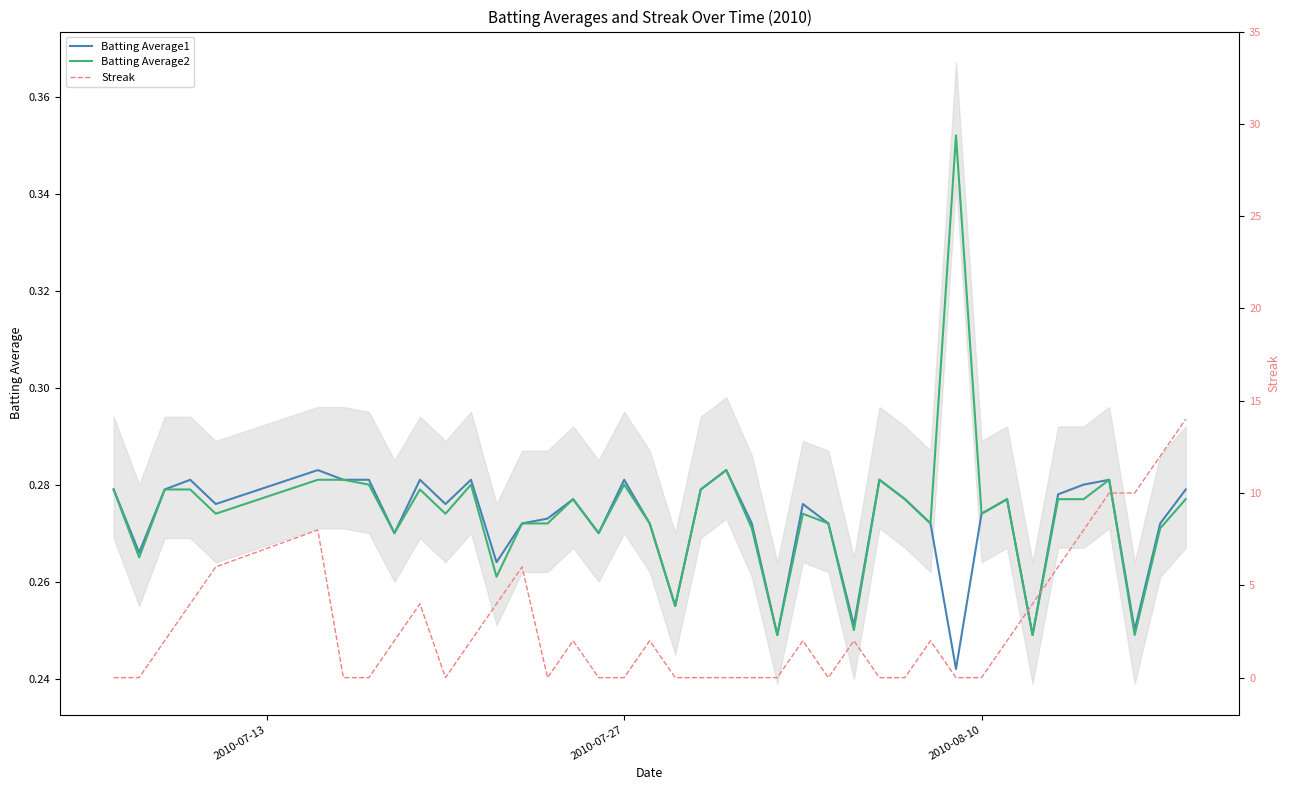

True or false: Batting Average1 and Streak cross at least once.

True